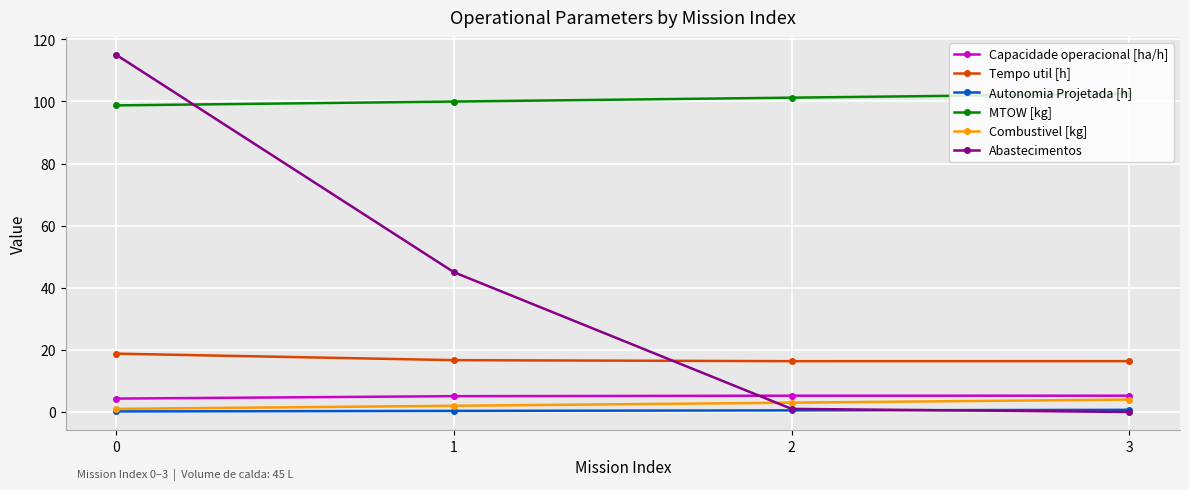

True or false: Autonomia Projetada [h] and Tempo util [h] cross at least once.

False